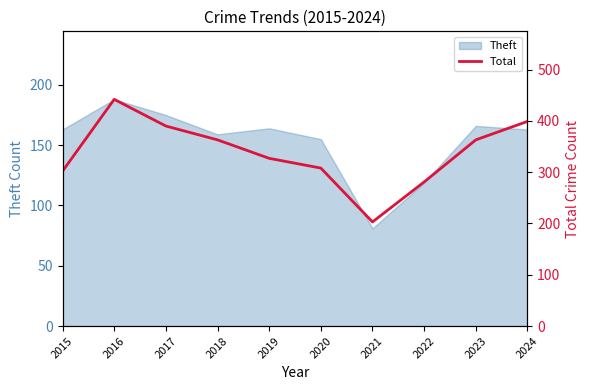

List the labels in order of value, smallest first.

2021, 2022, 2015, 2020, 2019, 2018, 2023, 2017, 2024, 2016